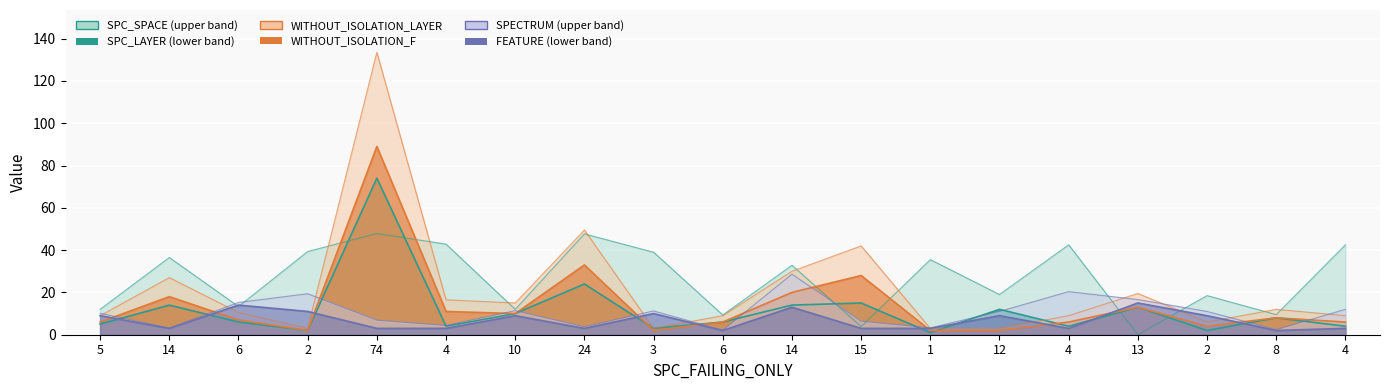

True or false: WITHOUT_ISOLATION_F has more than 0 points higher than both neighbors.

True